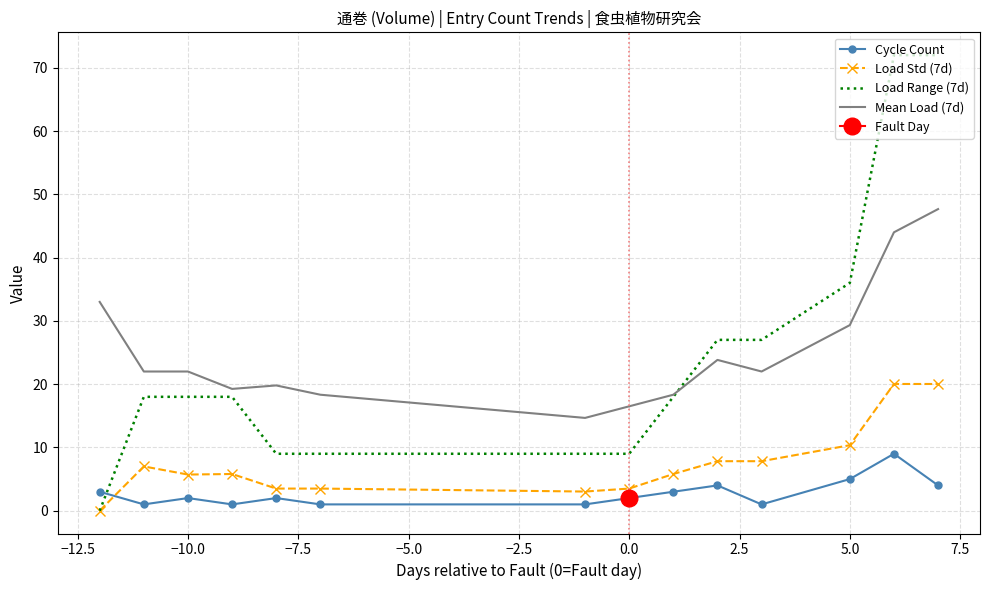

Count the Cycle Count values in the range 1 to 4.

12